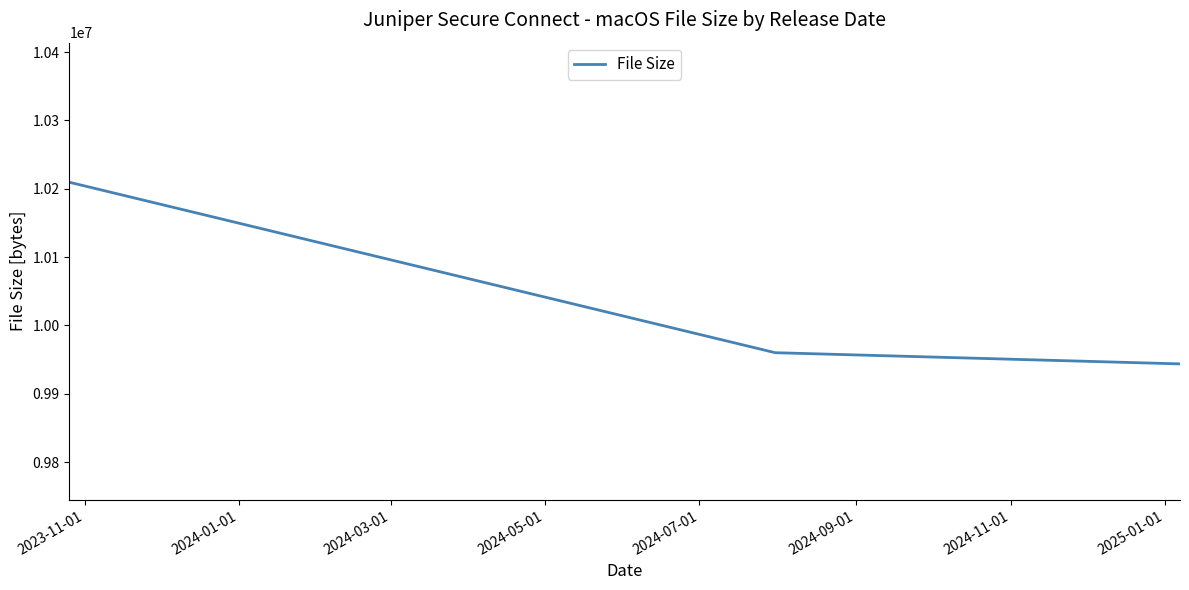

What is the average value?

10037838